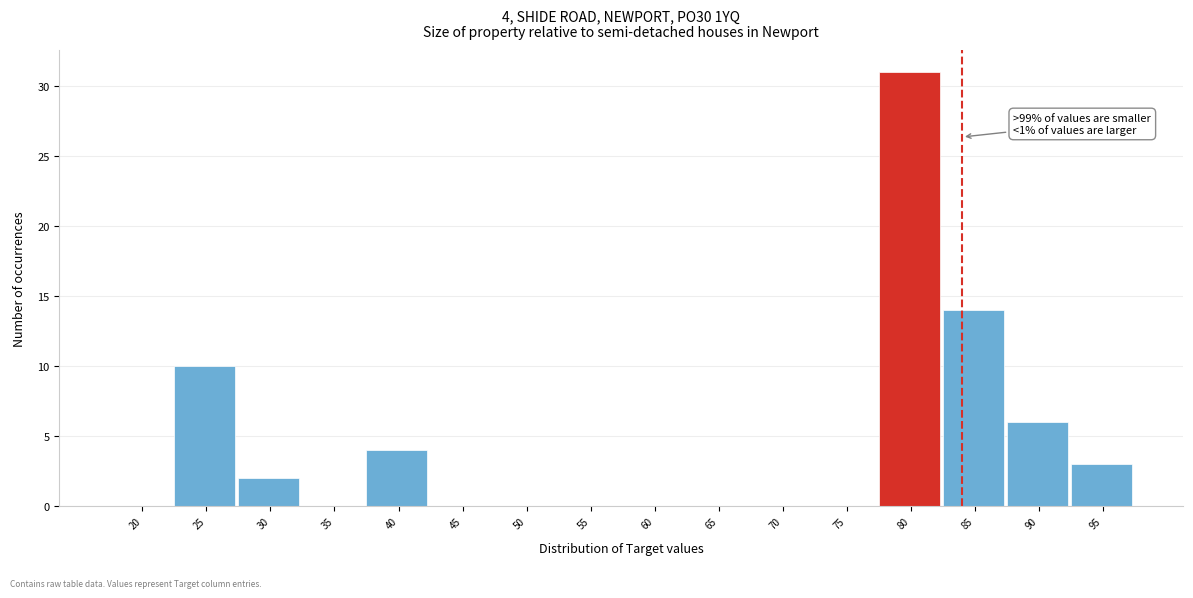

Reading left to right, extract all data points from this chart.

20=0	25=10	30=2	35=0	40=4	45=0	50=0	55=0	60=0	65=0	70=0	75=0	80=31	85=14	90=6	95=3